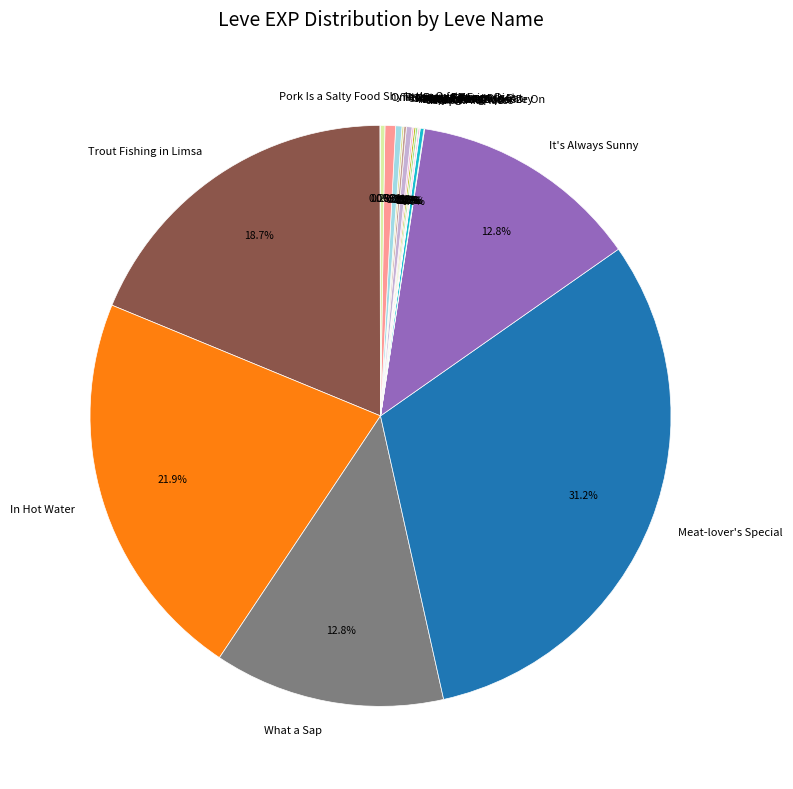

What is the total percentage of What a Sap and Go Ahead and Dig In?

13.2%